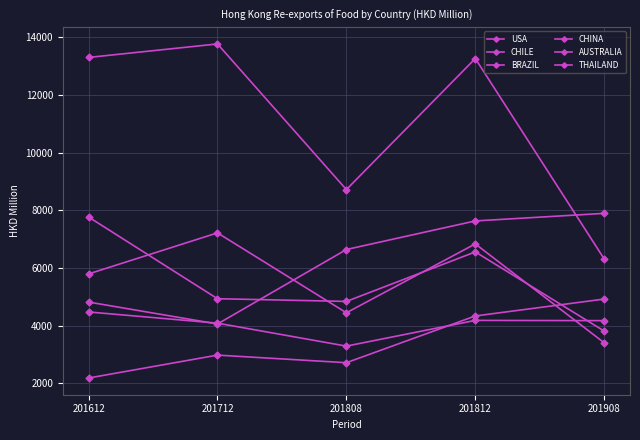

At which category is the sum across all series the highest?

201812